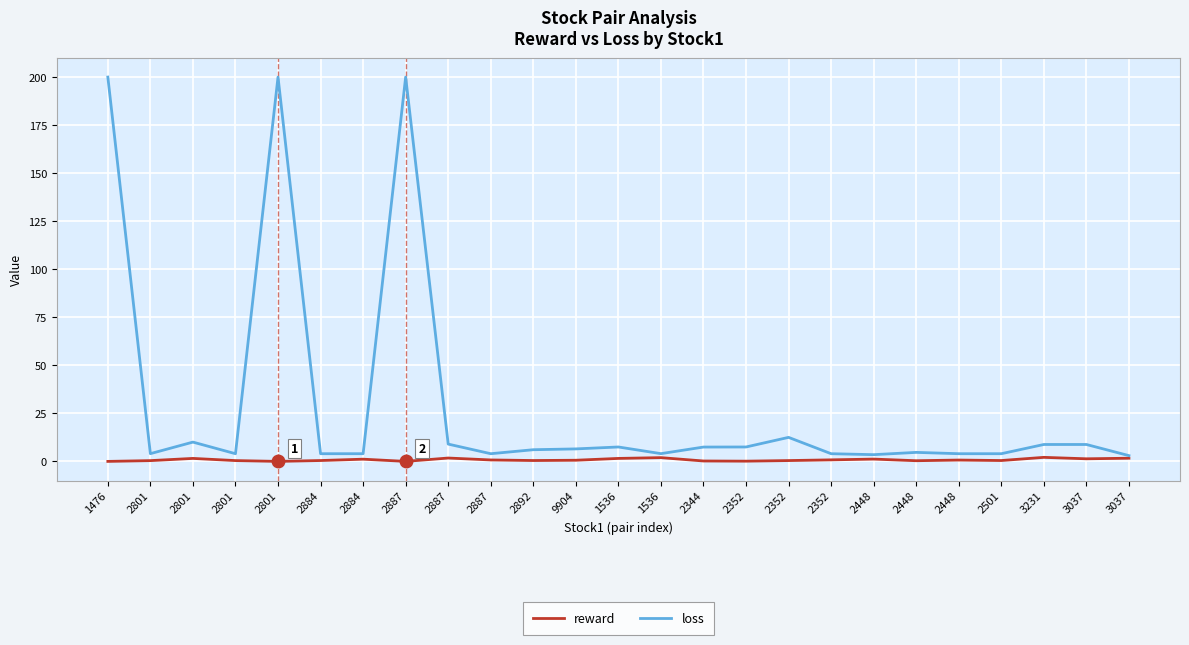

Which category has the lowest value in the loss series?

3037